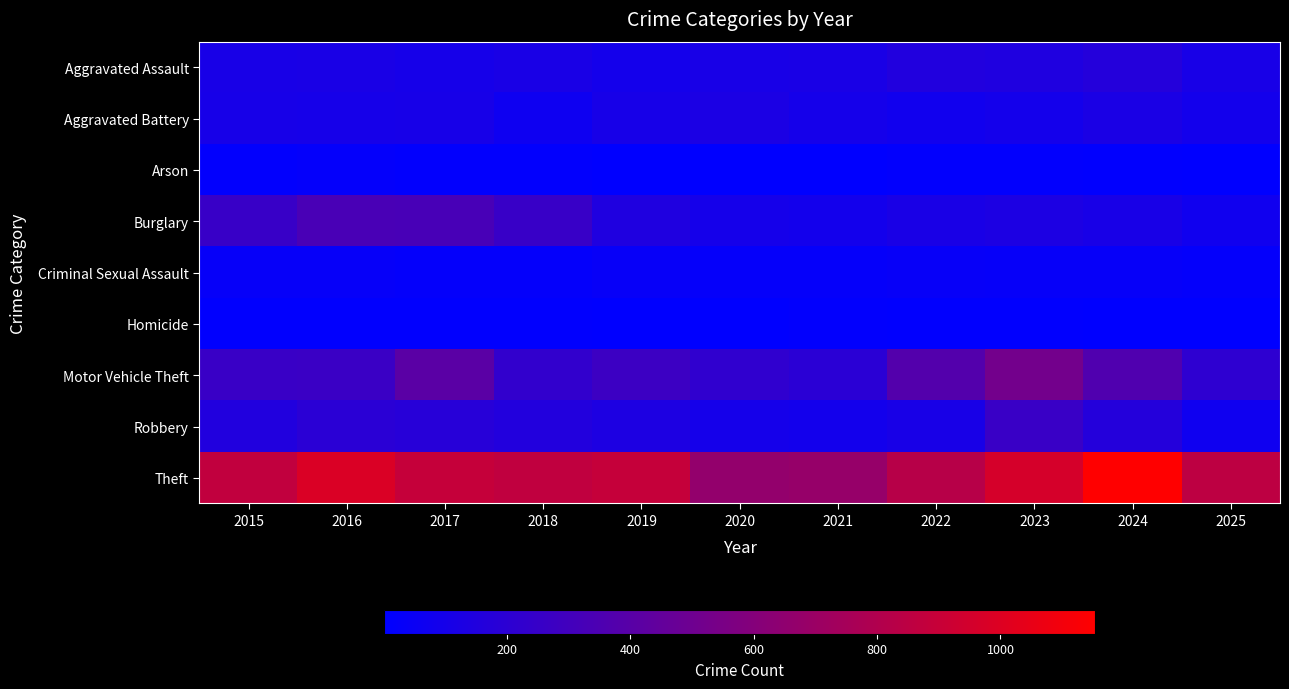

Reading right to left, extract all data points from this chart.

Aggravated Assault: 2025=113	2024=166	2023=145	2022=154	2021=115	2020=113	2019=92	2018=115	2017=105	2016=118	2015=110
Aggravated Battery: 2025=88	2024=119	2023=92	2022=81	2021=100	2020=125	2019=108	2018=67	2017=108	2016=102	2015=108
Arson: 2025=2	2024=7	2023=15	2022=11	2021=6	2020=4	2019=5	2018=12	2017=14	2016=20	2015=13
Burglary: 2025=78	2024=112	2023=130	2022=116	2021=90	2020=100	2019=143	2018=257	2017=329	2016=333	2015=254
Criminal Sexual Assault: 2025=21	2024=29	2023=30	2022=34	2021=27	2020=27	2019=35	2018=23	2017=21	2016=30	2015=29
Homicide: 2025=2	2024=4	2023=10	2022=9	2021=13	2020=2	2019=5	2018=10	2017=8	2016=7	2015=9
Motor Vehicle Theft: 2025=211	2024=365	2023=523	2022=376	2021=193	2020=221	2019=273	2018=231	2017=411	2016=265	2015=261
Robbery: 2025=71	2024=165	2023=259	2022=111	2021=91	2020=97	2019=135	2018=155	2017=178	2016=194	2015=154
Theft: 2025=852	2024=1153	2023=961	2022=827	2021=678	2020=666	2019=891	2018=868	2017=892	2016=984	2015=874